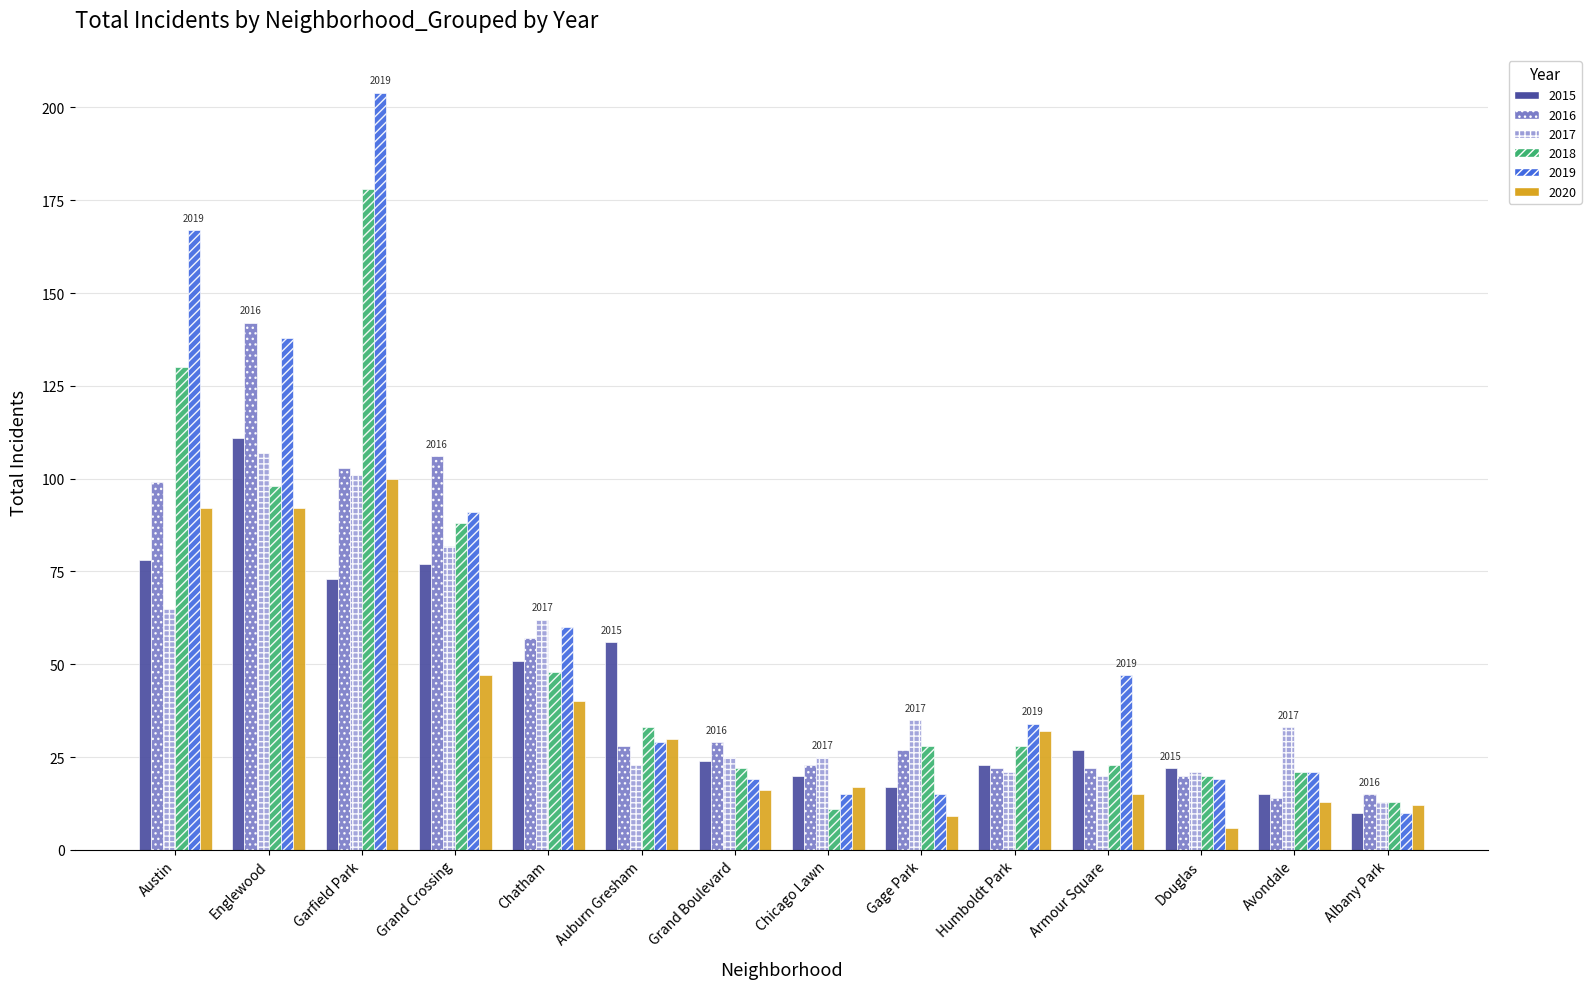

Is it true that 2019 equals 5 at Chicago Lawn?

False